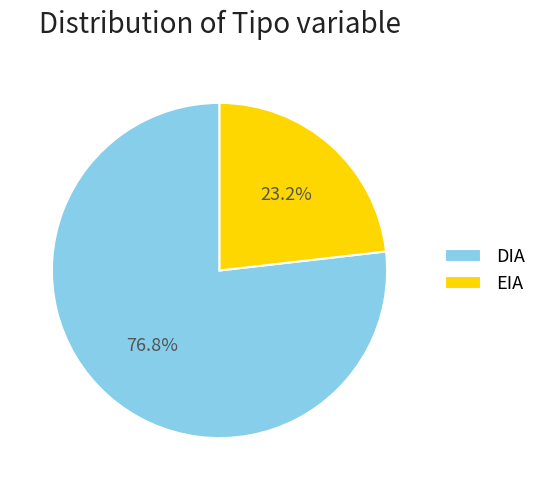

True or false: EIA accounts for 23% of the total.

True